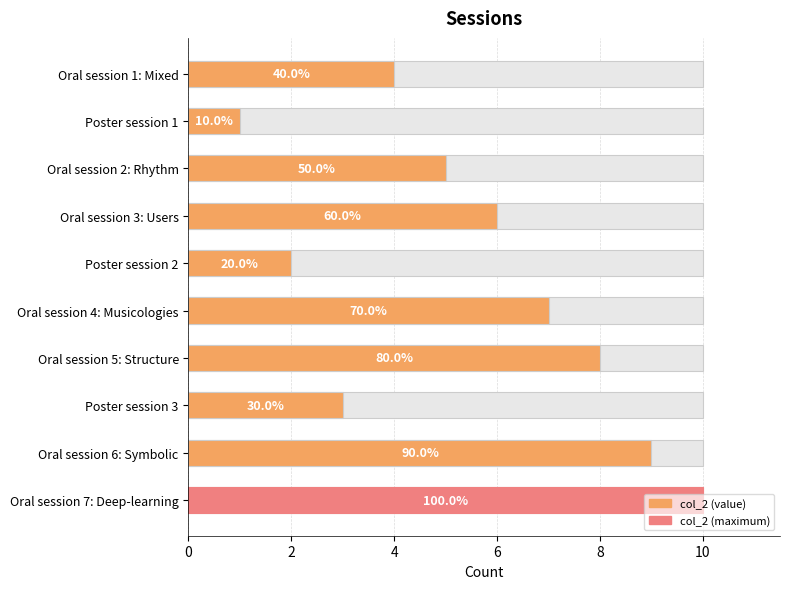

The value at Oral session 1: Mixed is 3. True or false?

False